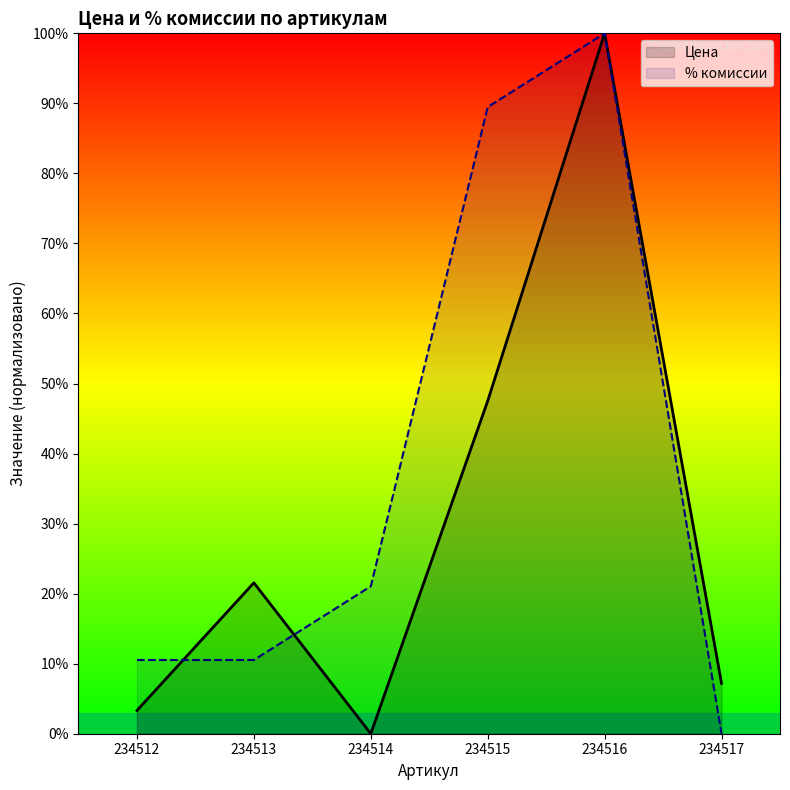

At how many categories does at least one series exceed 17?

4